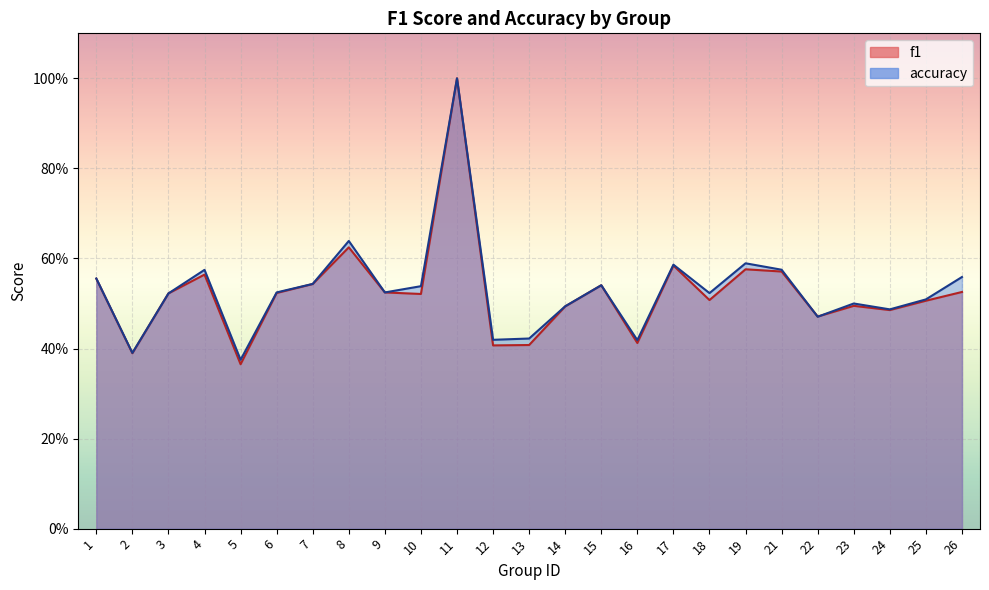

In accuracy, how many points are higher than both neighbors (excluding endpoints)?

7